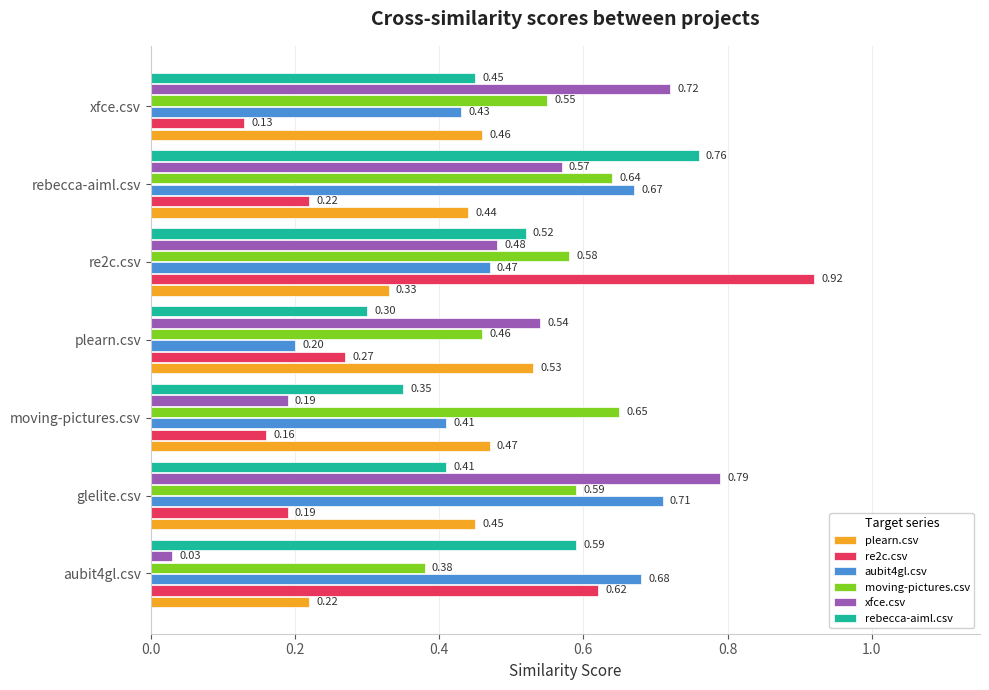

What is the difference between the maximum and minimum values in the plearn.csv series?

0.3